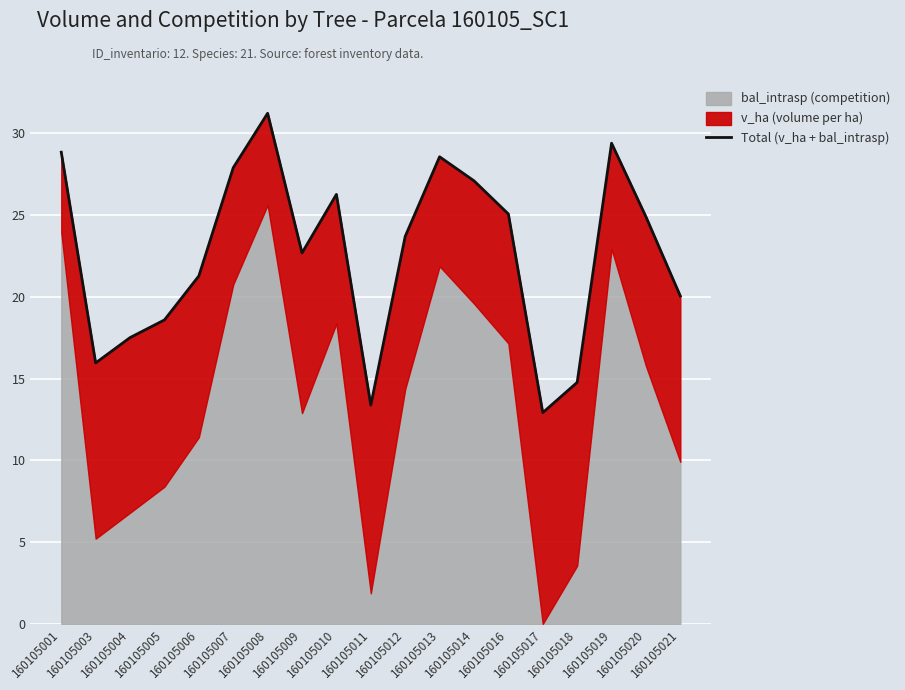

What is the value of the 7th point from the left?

31.2